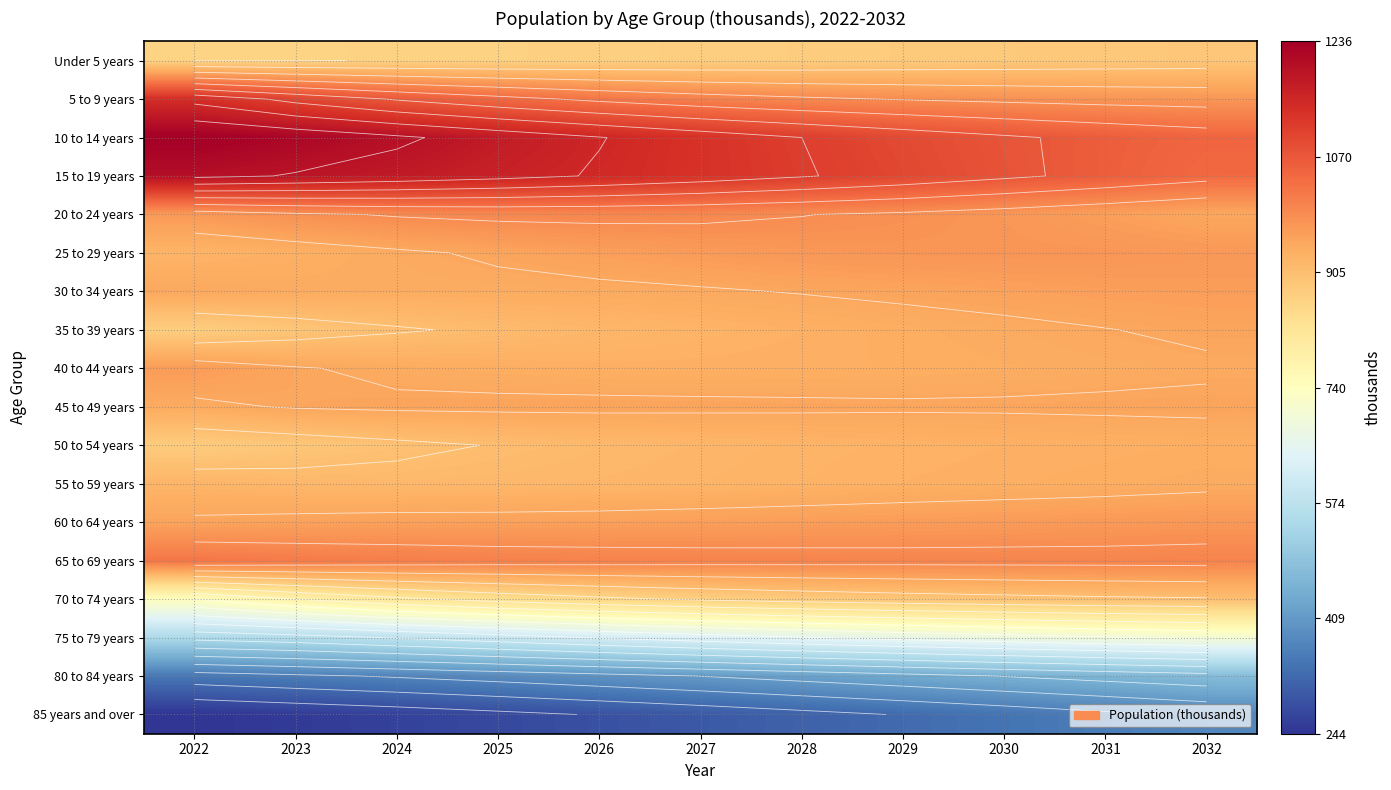

Rank the series at 2025 from lowest to highest value.

85 years and over, 80 to 84 years, 75 to 79 years, 70 to 74 years, Under 5 years, 50 to 54 years, 35 to 39 years, 55 to 59 years, 40 to 44 years, 30 to 34 years, 25 to 29 years, 45 to 49 years, 60 to 64 years, 20 to 24 years, 65 to 69 years, 5 to 9 years, 15 to 19 years, 10 to 14 years